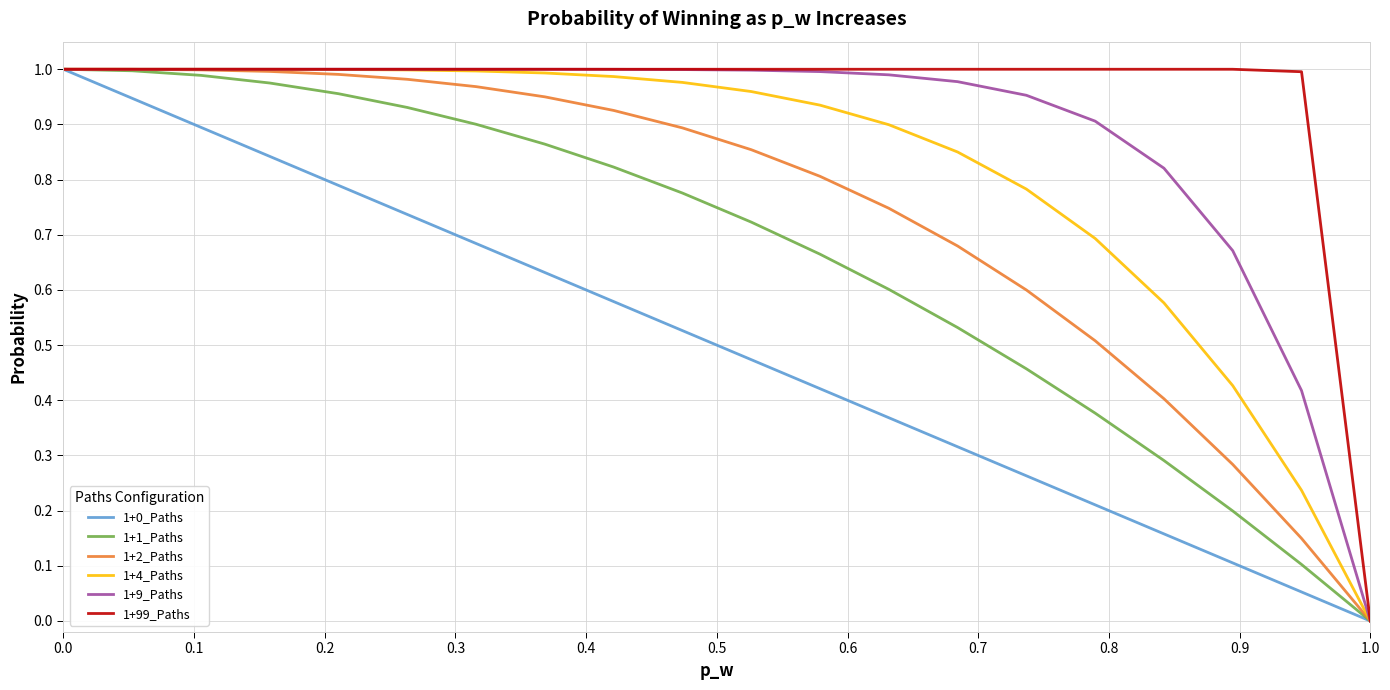

How many values in the 1+9_Paths series exceed 0?

19